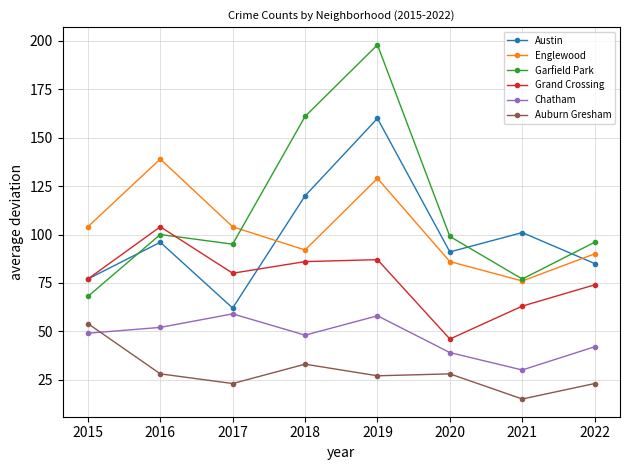

Reading left to right, extract all data points from this chart.

Austin: 2015=77	2016=96	2017=62	2018=120	2019=160	2020=91	2021=101	2022=85
Englewood: 2015=104	2016=139	2017=104	2018=92	2019=129	2020=86	2021=76	2022=90
Garfield Park: 2015=68	2016=100	2017=95	2018=161	2019=198	2020=99	2021=77	2022=96
Grand Crossing: 2015=77	2016=104	2017=80	2018=86	2019=87	2020=46	2021=63	2022=74
Chatham: 2015=49	2016=52	2017=59	2018=48	2019=58	2020=39	2021=30	2022=42
Auburn Gresham: 2015=54	2016=28	2017=23	2018=33	2019=27	2020=28	2021=15	2022=23